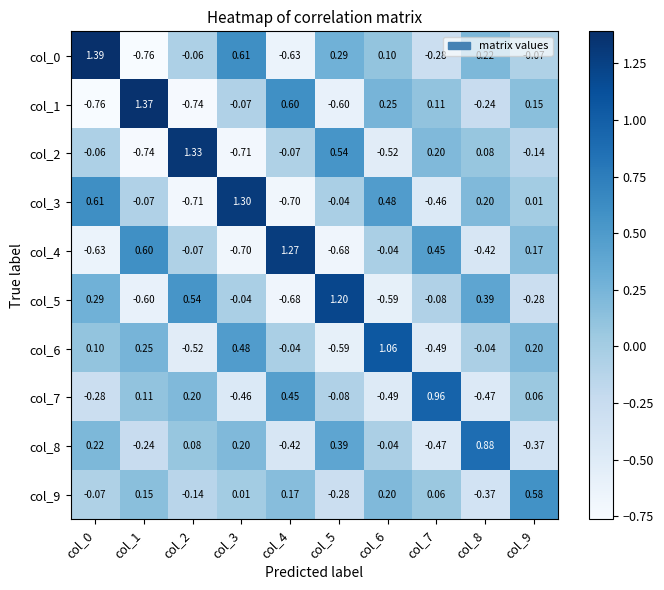

How many values in the col_4 series are below 0?

6